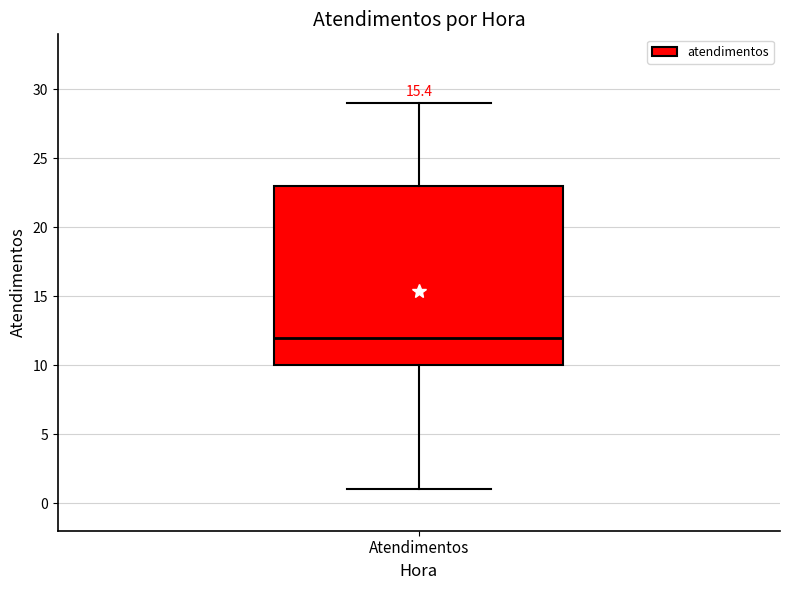

Transcribe this box plot: give where the median line is, the range the box spans, and where the two whiskers end, as read against the y-axis. The values are not printed on the chart, so give them approximately, as read against the axis.

median 12, box 10 to 23, whiskers 1 to 29